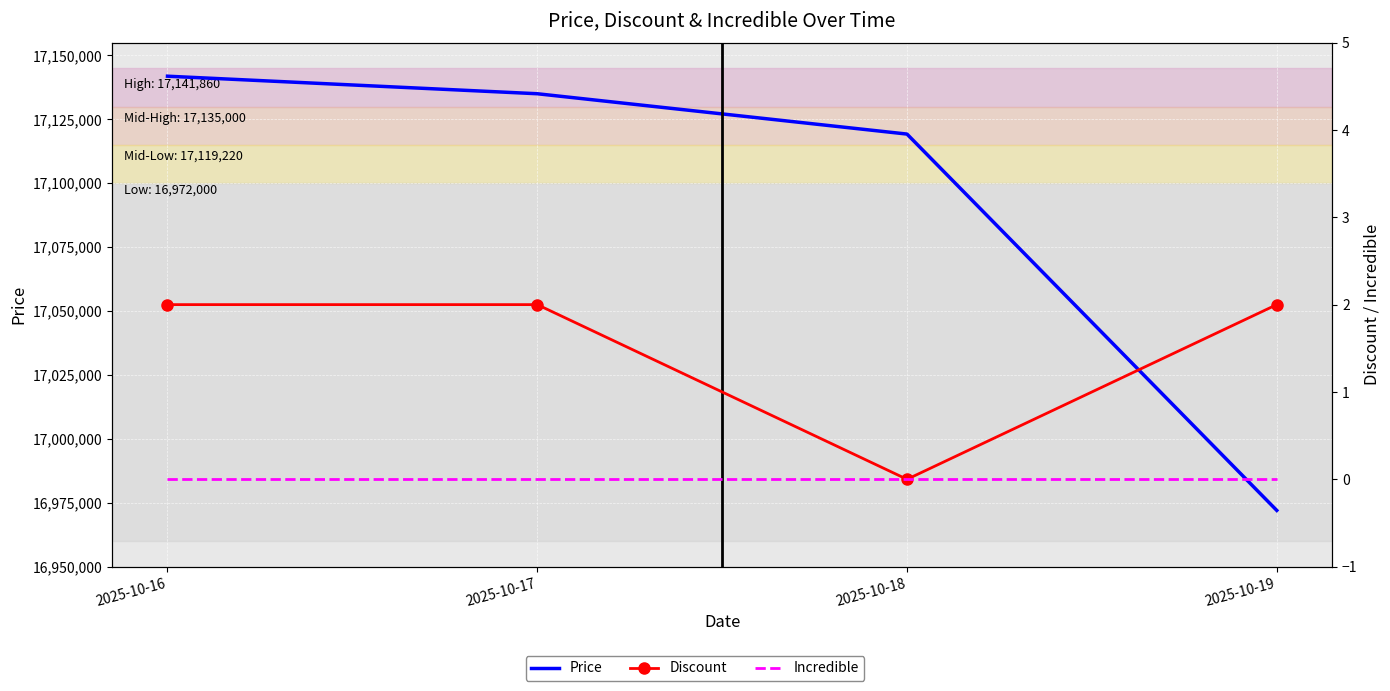

Where is Price nearest to the value 17056930?

2025-10-18